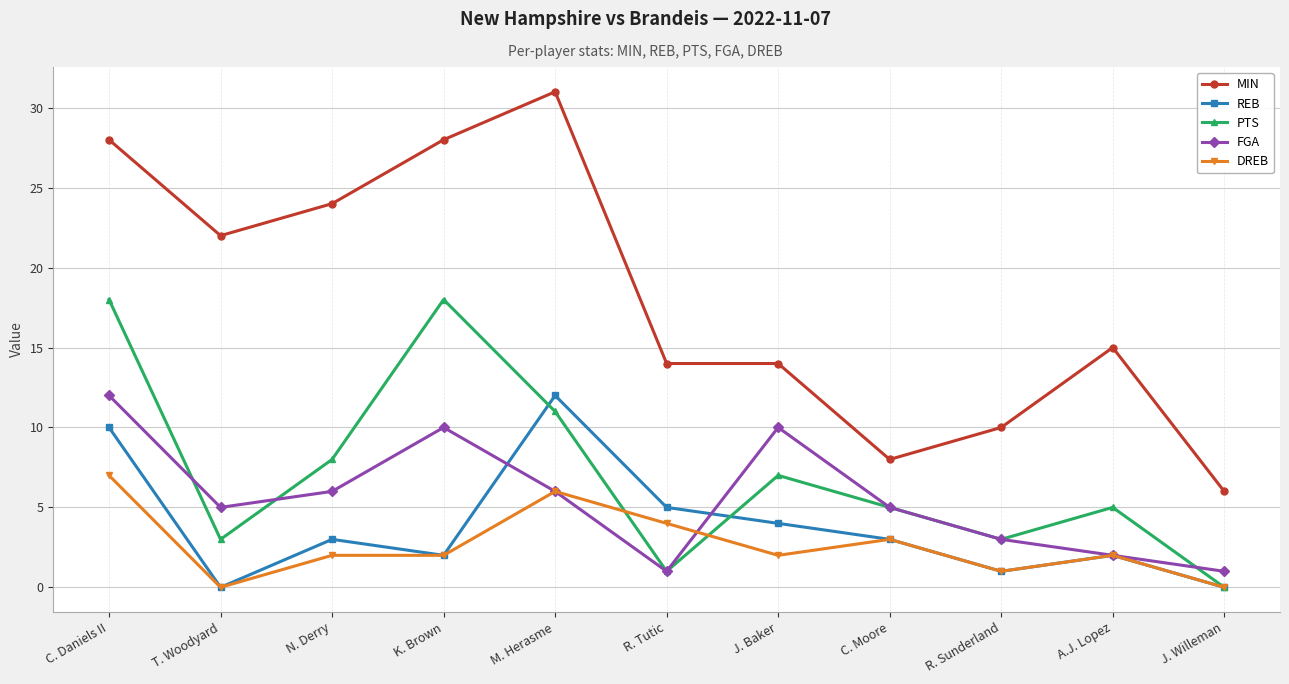

True or false: DREB and MIN intersect in this chart.

False